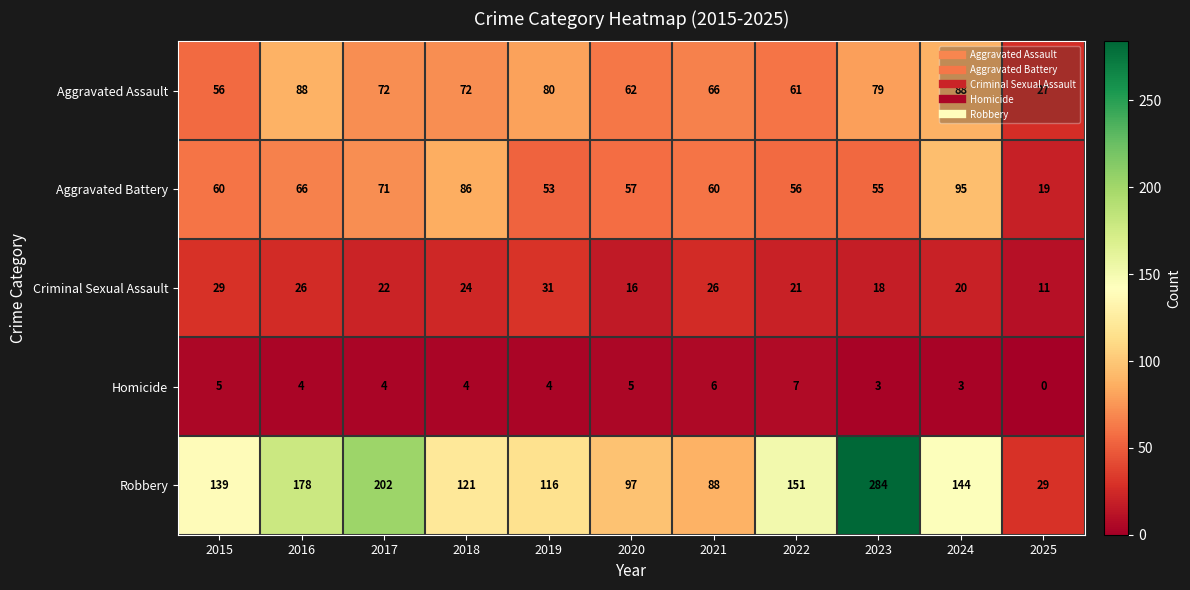

At which label is Aggravated Battery closest to 57?

2020